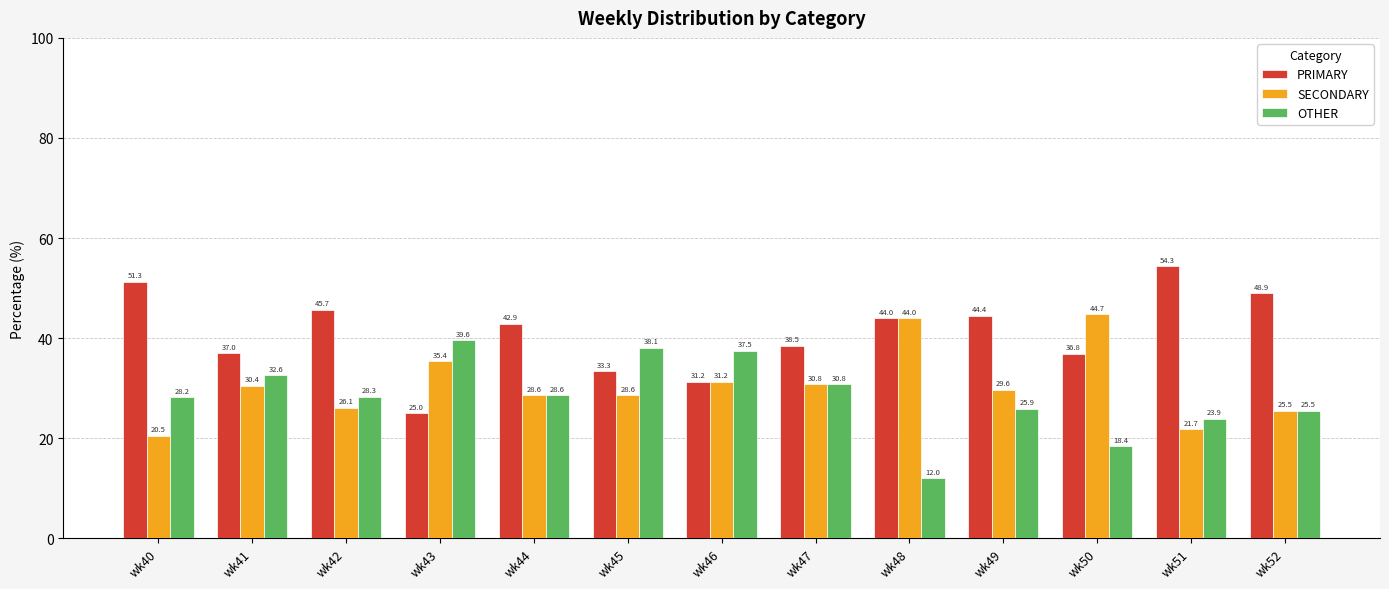

List the series in order of their peak value, lowest first.

OTHER, SECONDARY, PRIMARY